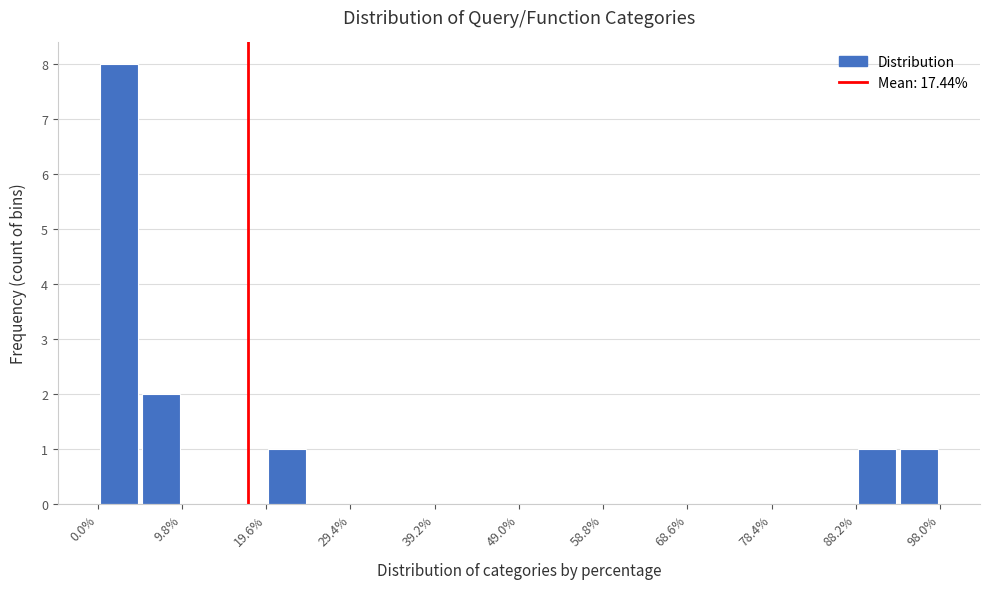

Reading left to right, list every bar in this chart as the range it spans on the x-axis followed by its height. Neither the bar edges nor the heights are printed on the chart, so give them approximately, as read against the axes.

0 to 5: 8
5 to 10: 2
10 to 15: 0
15 to 20: 0
20 to 25: 1
25 to 29: 0
29 to 34: 0
34 to 39: 0
39 to 44: 0
44 to 49: 0
49 to 54: 0
54 to 59: 0
59 to 64: 0
64 to 69: 0
69 to 73: 0
73 to 78: 0
78 to 83: 0
83 to 88: 0
88 to 93: 1
93 to 98: 1